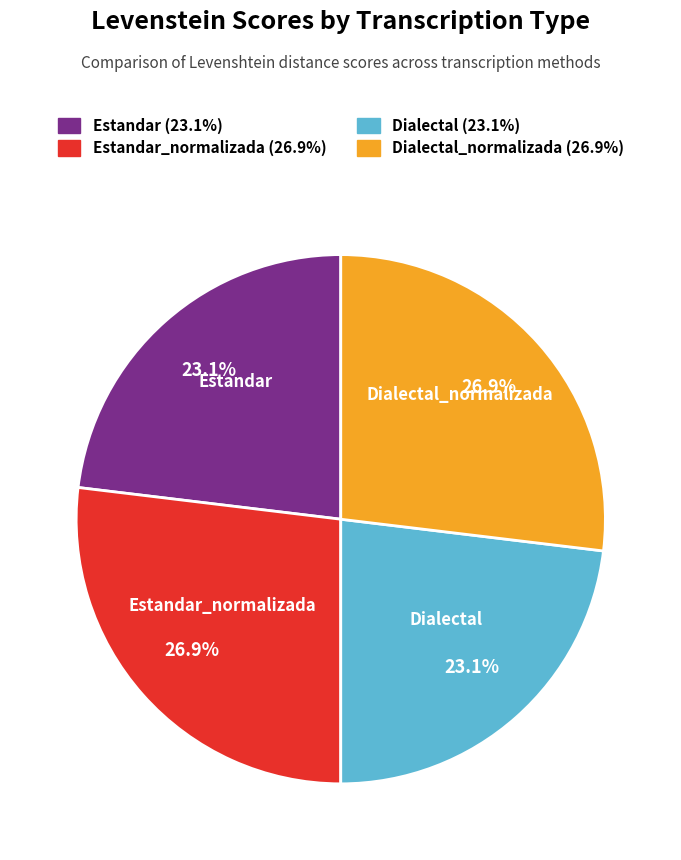

Does any single category account for the majority?

No